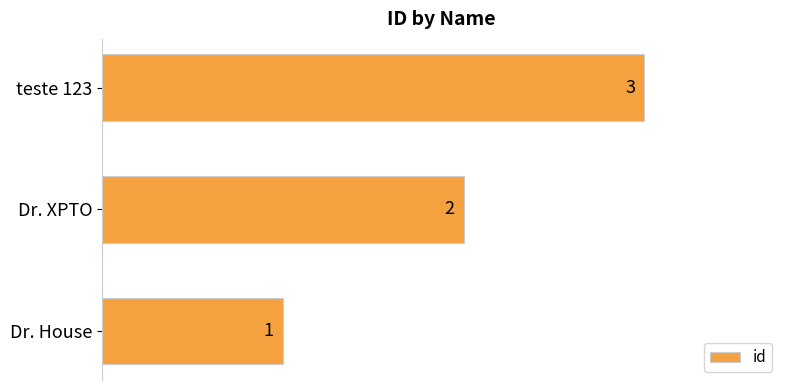

At which category does the chart reach its minimum across all series?

Dr. House